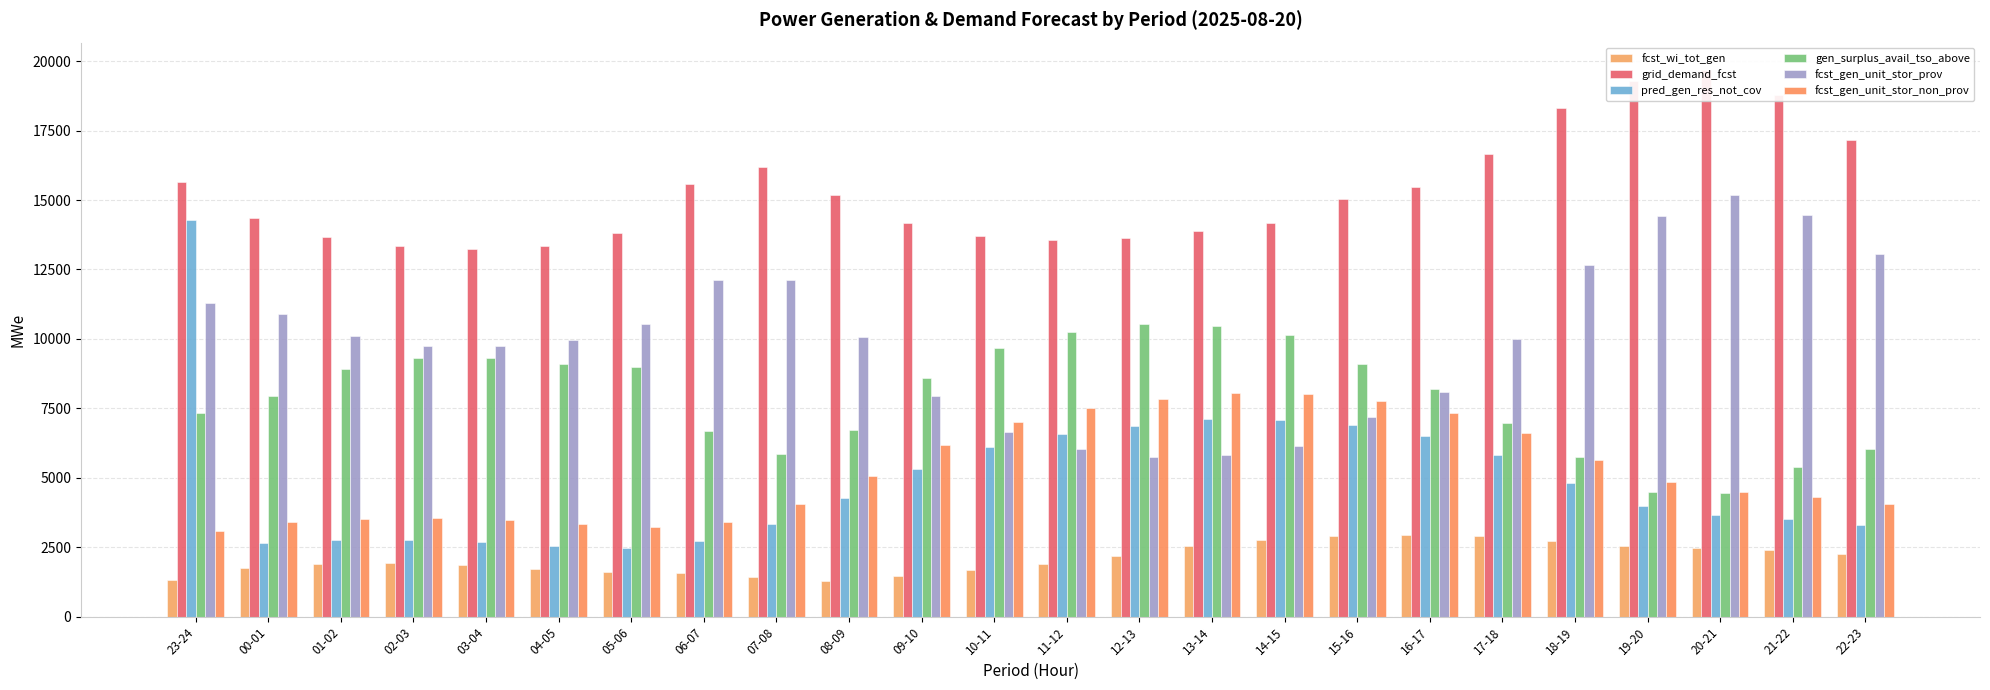

The value of grid_demand_fcst at 16-17 is 15483. True or false?

True